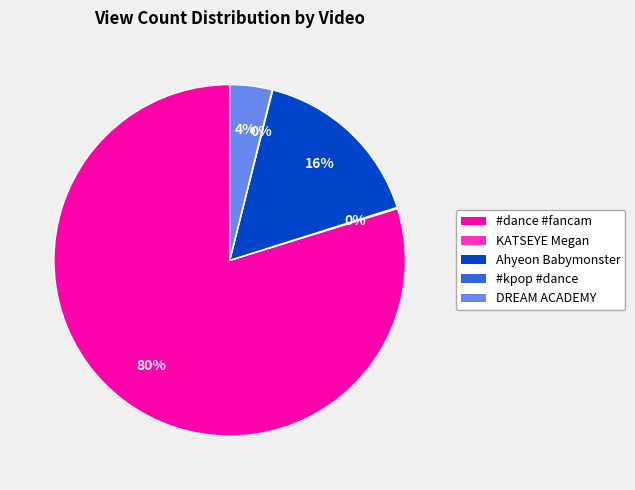

Is there a majority slice in this chart?

Yes